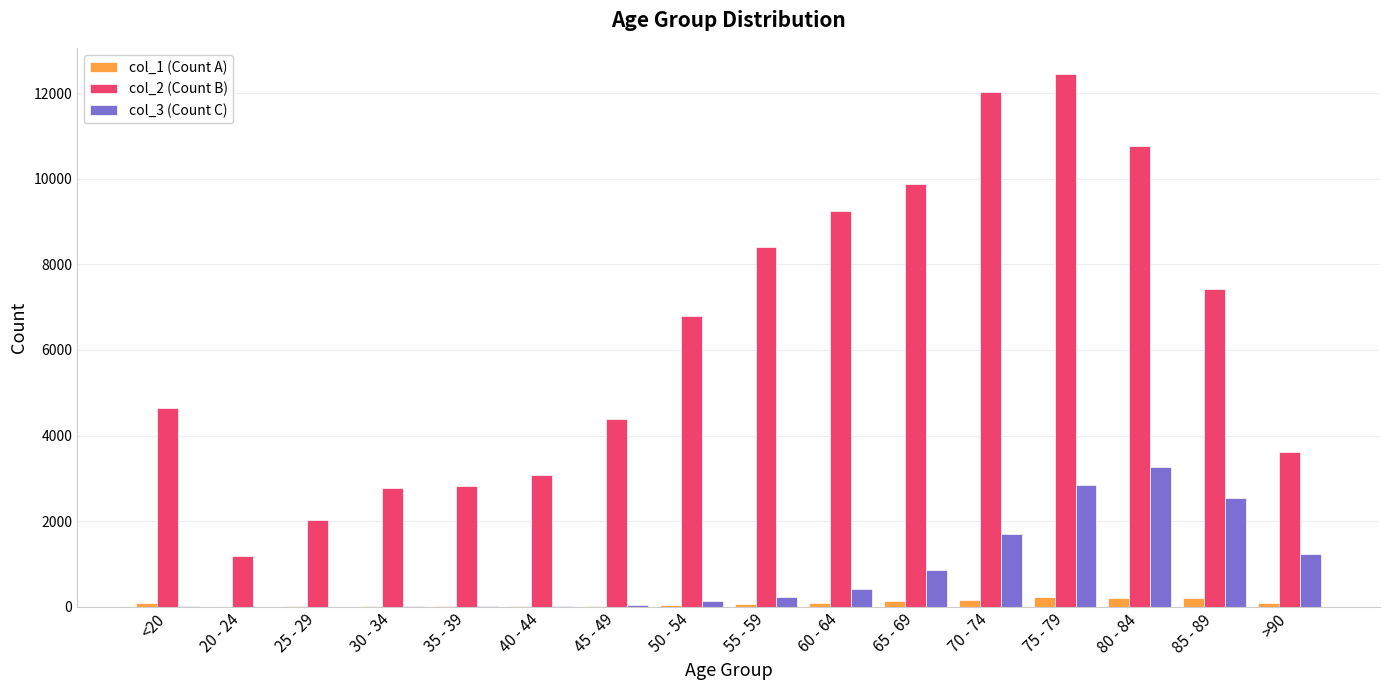

At which category is the sum across all series the highest?

75 - 79